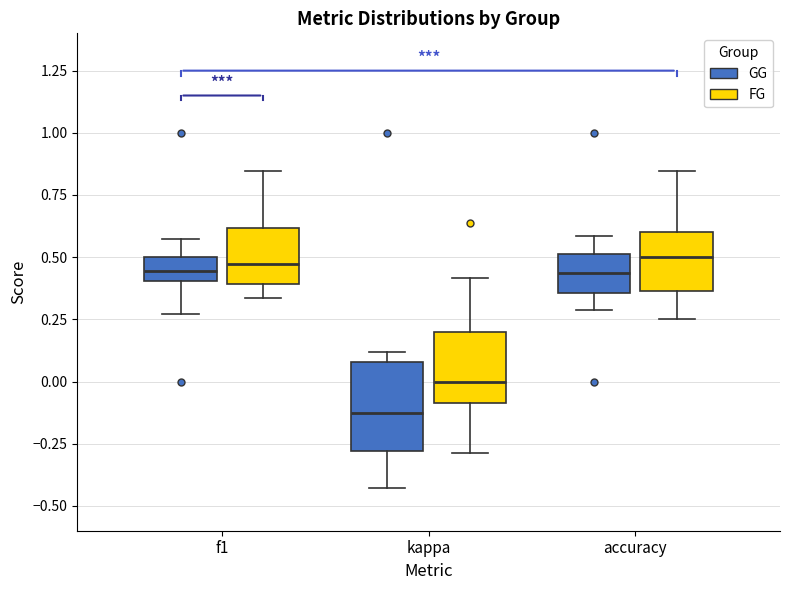

Which box is the tallest, from its lower edge to its upper edge?

kappa (GG)